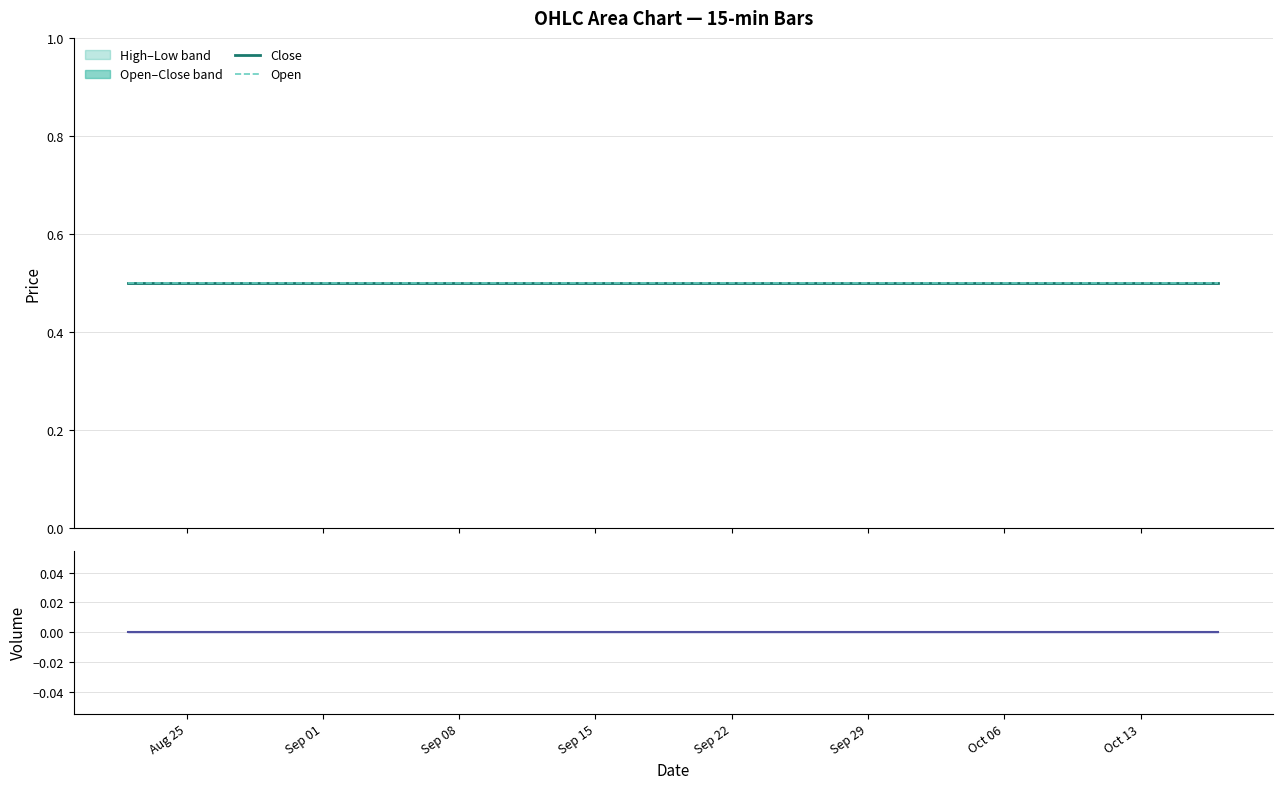

What position from the right is Aug 25?

39